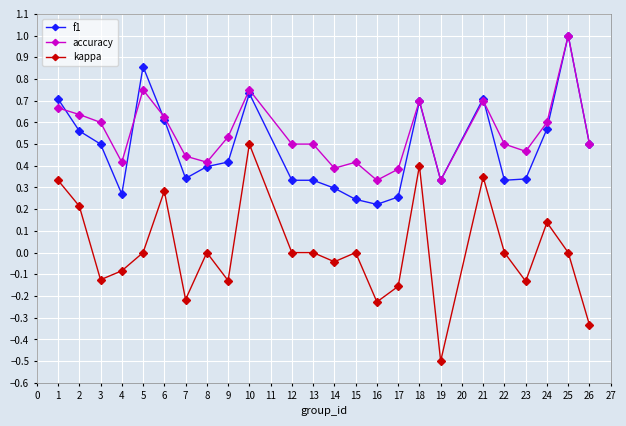

At which category does the chart reach its minimum across all series?

19